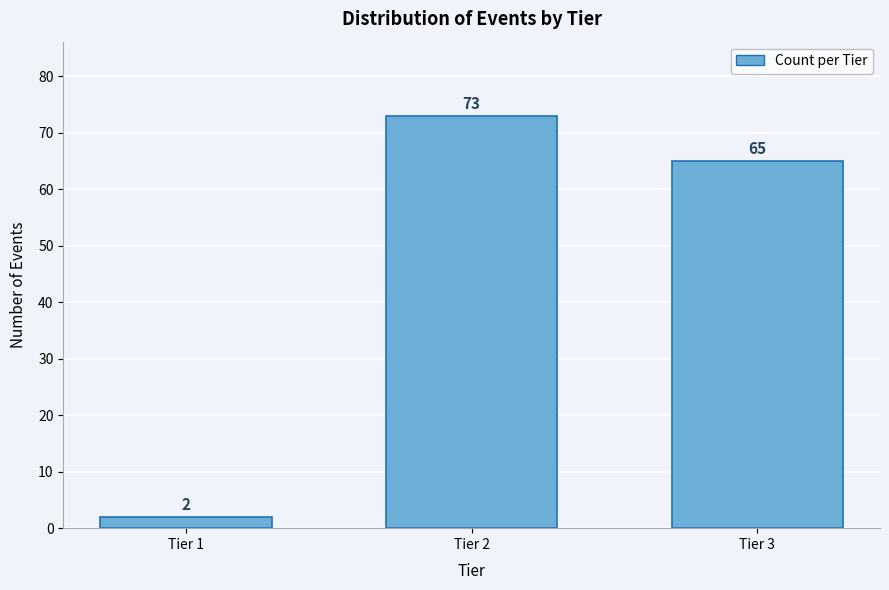

Reading left to right, extract all data points from this chart.

Tier 1=2	Tier 2=73	Tier 3=65